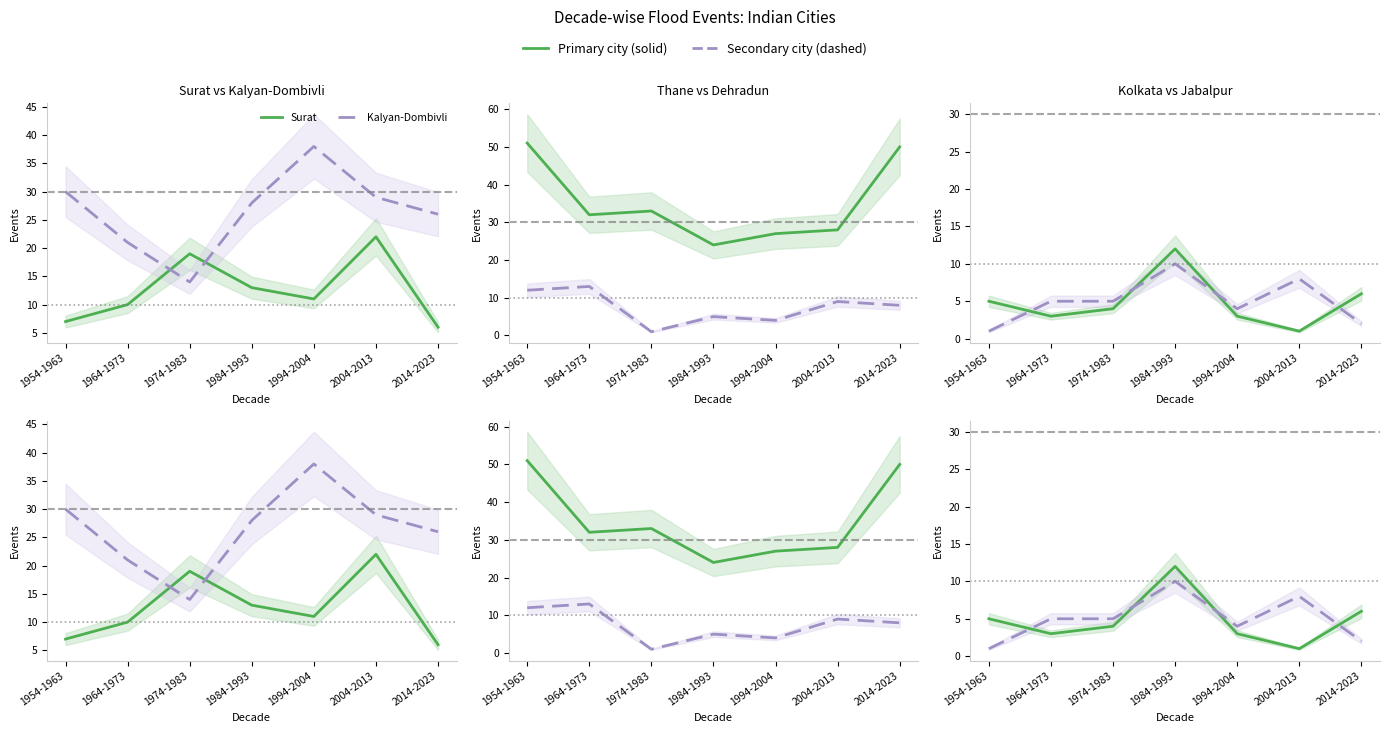

The Kalyan-Dombivli series shows 36 at 1964-1973. True or false?

False